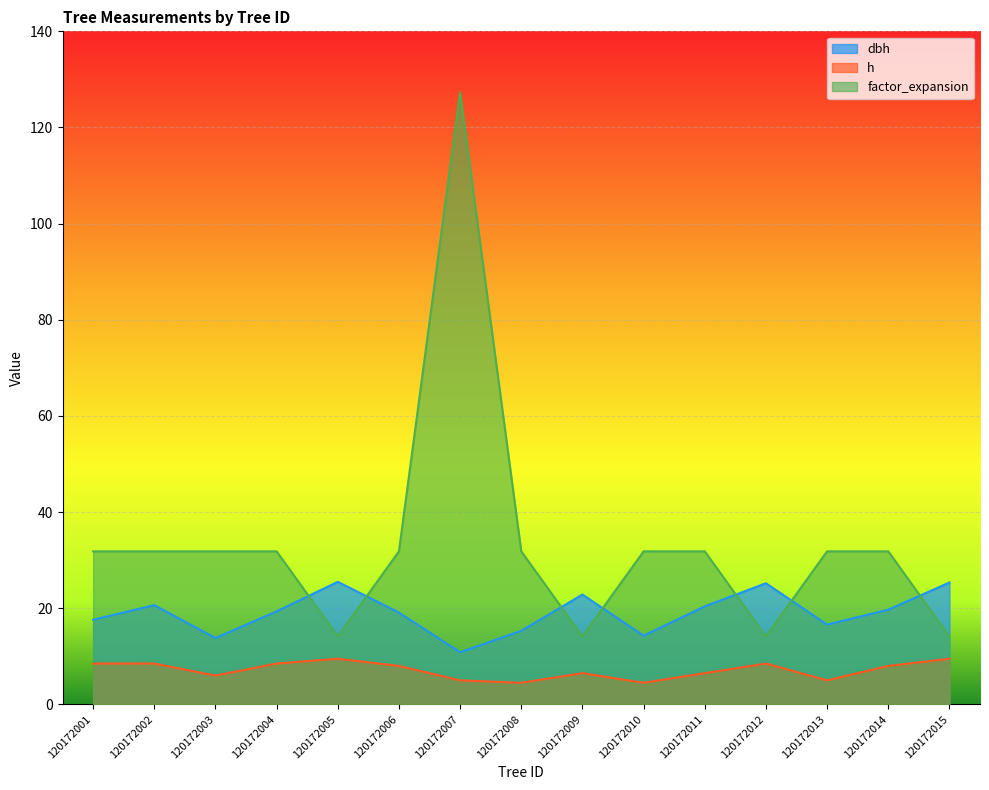

What are all the series names shown in the legend?

dbh, h, factor_expansion